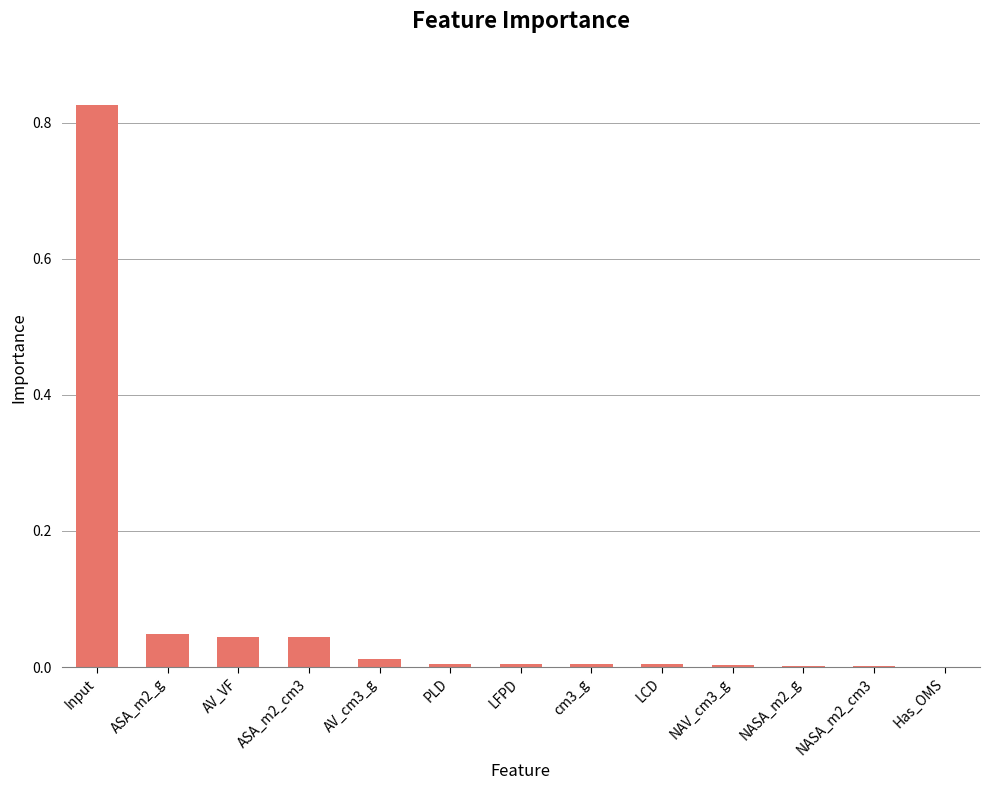

Which category has the highest value across all series?

Input